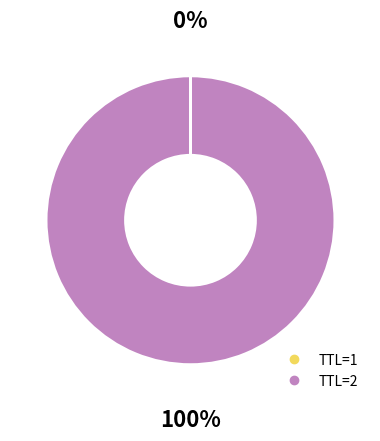

To the nearest percent, what is the average slice percentage?

50%